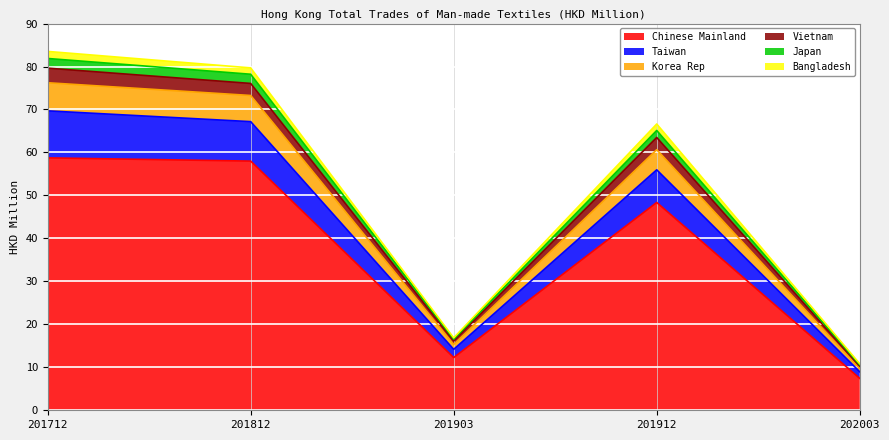

At which label does Chinese Mainland reach its minimum?

202003